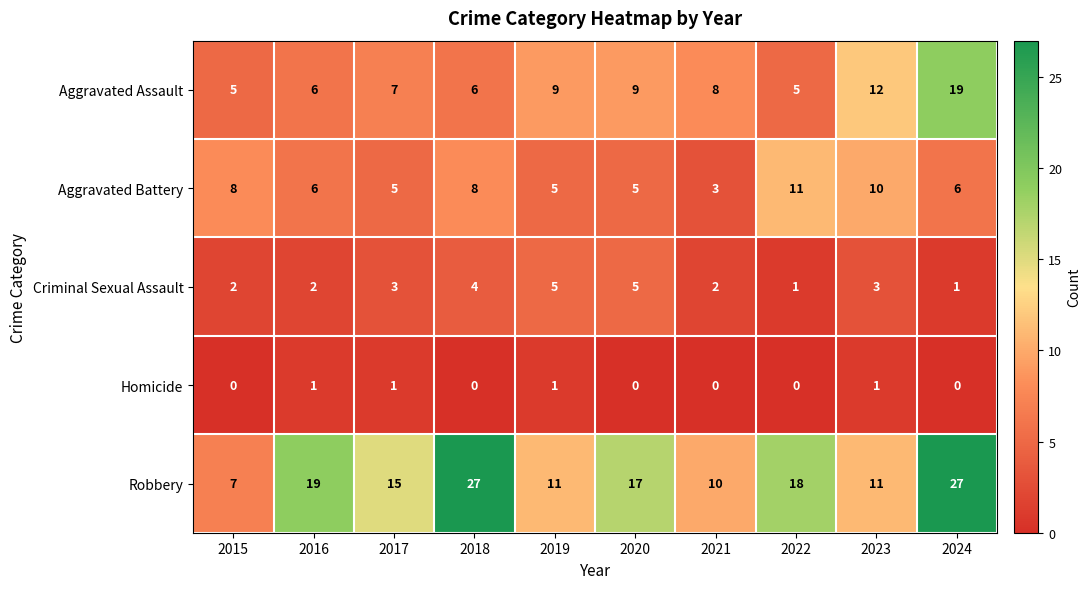

Which series has the largest total across all categories?

Robbery